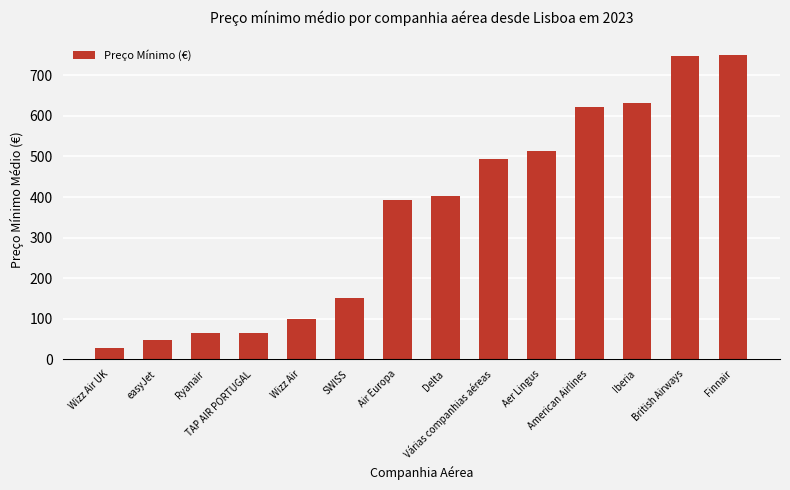

What is the value of the 3rd bar from the left?

64.4